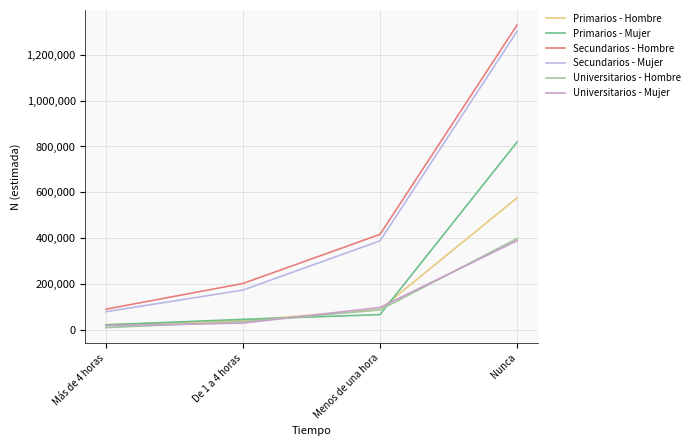

Which category has the highest value in the Primarios - Mujer series?

Nunca